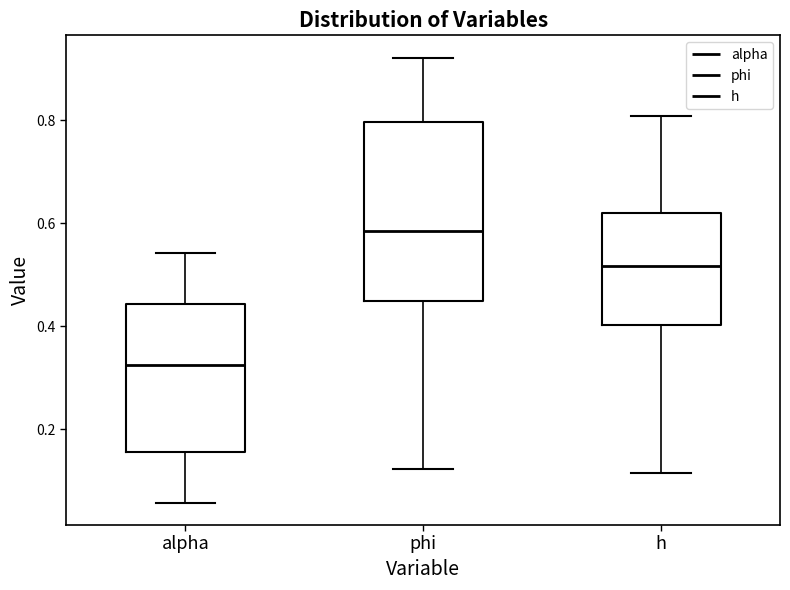

Where does the median line of the box for h sit on the y-axis? The values are not printed on the chart, so give them approximately, as read against the axis.

0.52